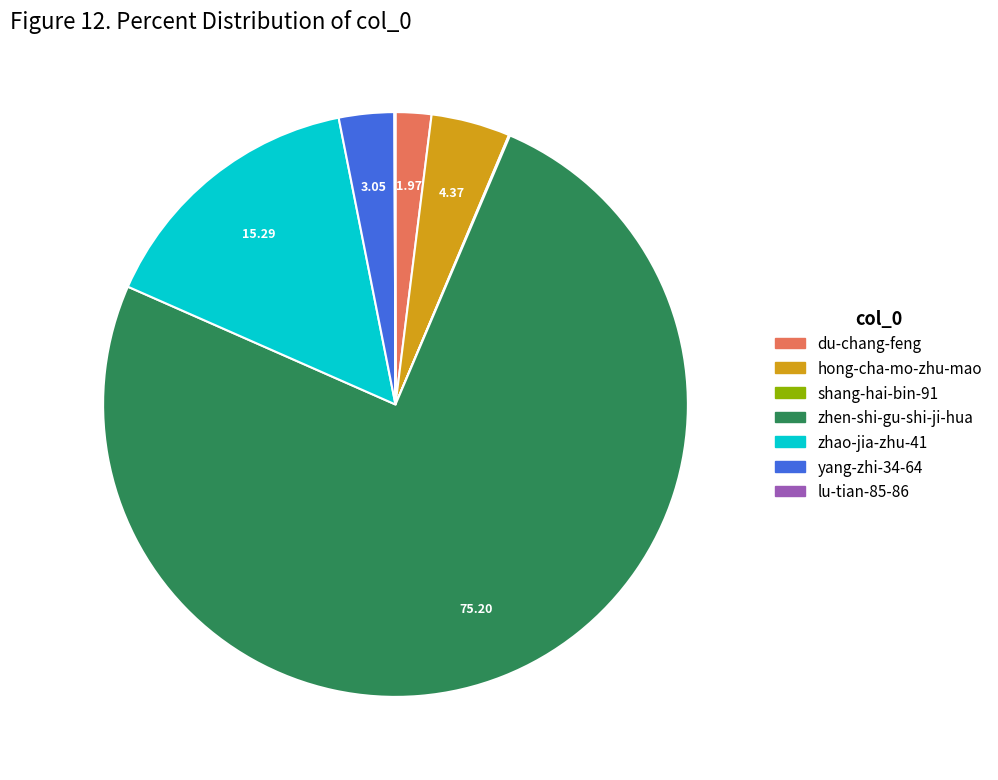

What is the ratio of the value at hong-cha-mo-zhu-mao to the value at zhao-jia-zhu-41?

0.3